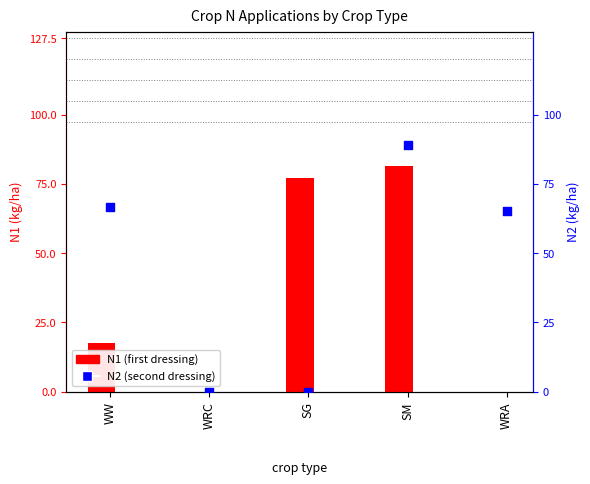

Which series has the largest total across all categories?

N2 (second dressing)